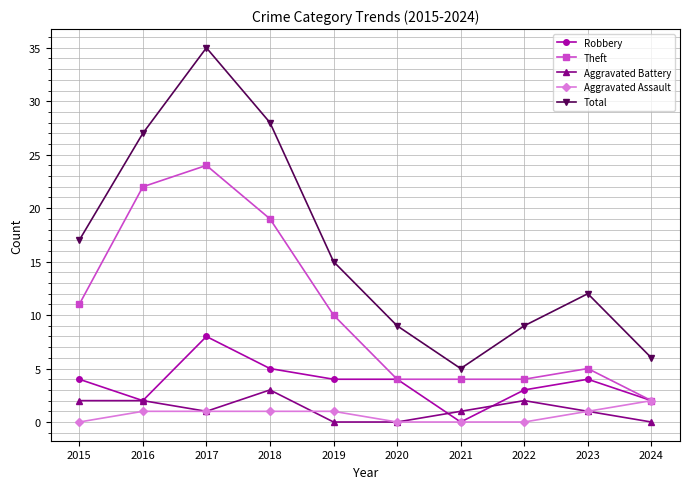

Which label corresponds to the largest value in the chart?

2017